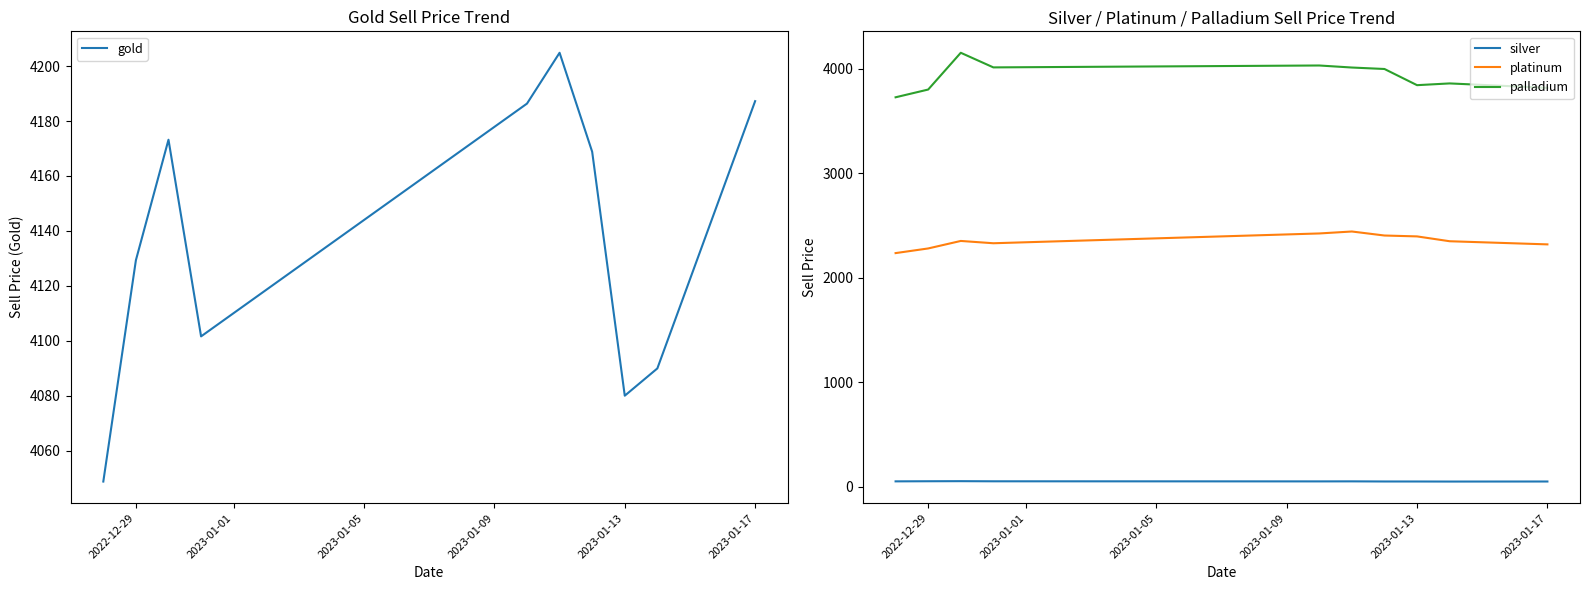

What is the highest value of the palladium series?

4153.9